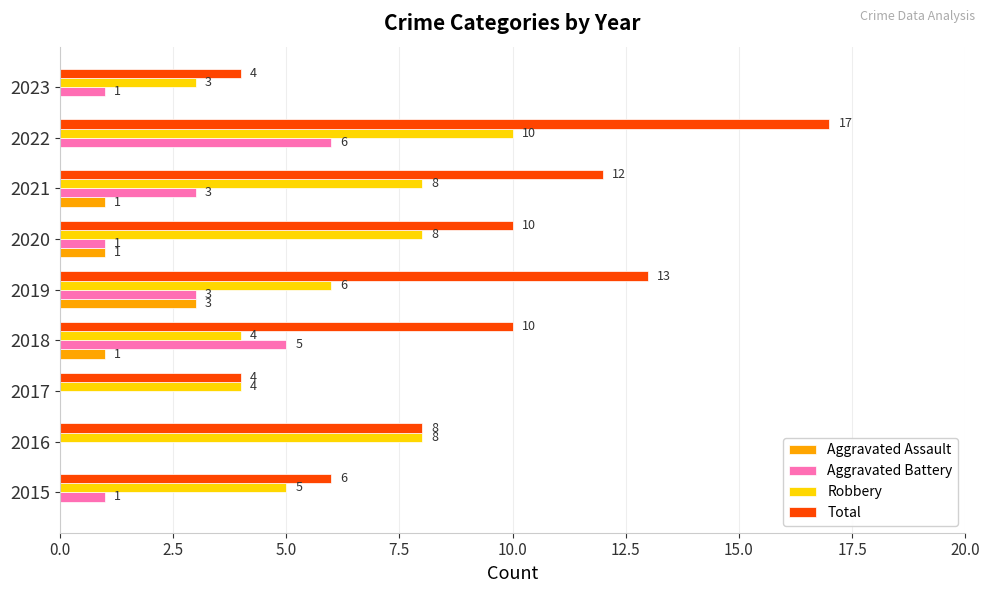

The Total series shows 10 at 2020. True or false?

True